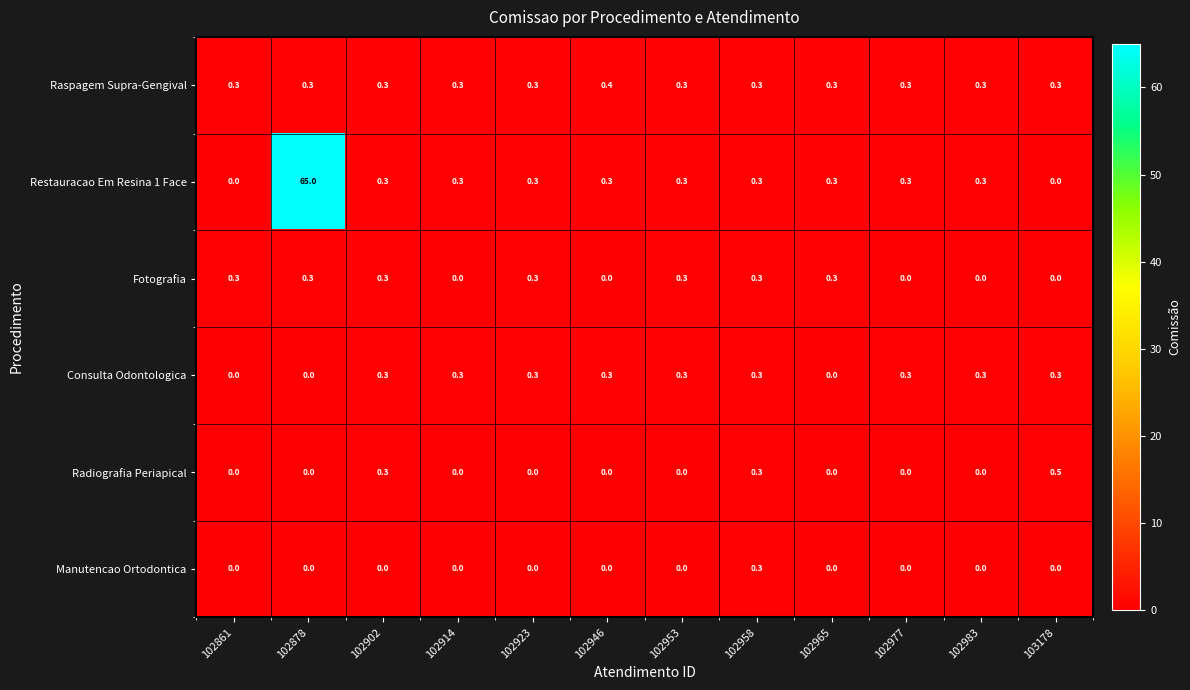

Count the Manutencao Ortodontica values in the range 0 to 1.

12